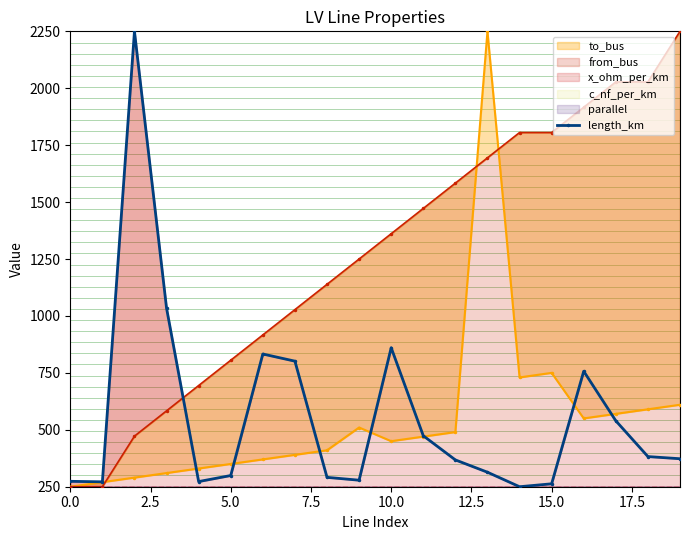

Reading left to right, transcribe all the data shown in this chart.

273.7	271.5	2250.0	1034.2	272.6	299.2	832.9	801.5	291.1	278.6	860.4	473.8	367.7	313.7	250.0	262.9	757.2	539.5	382.4	372.9